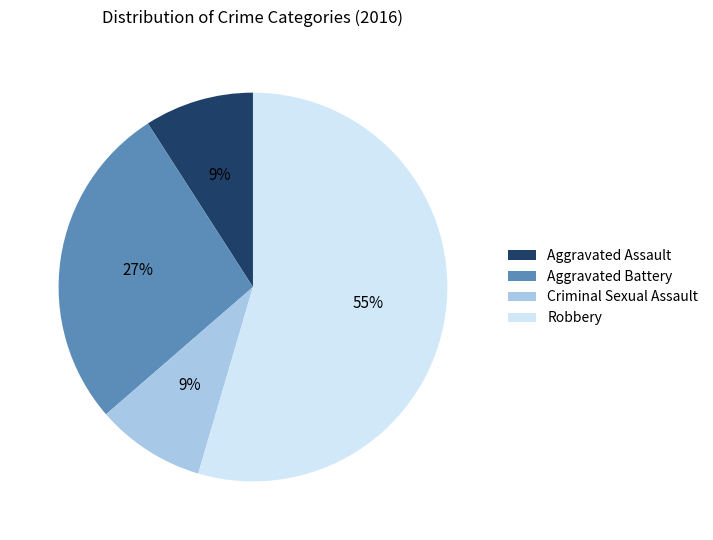

Which slice is the largest?

Robbery